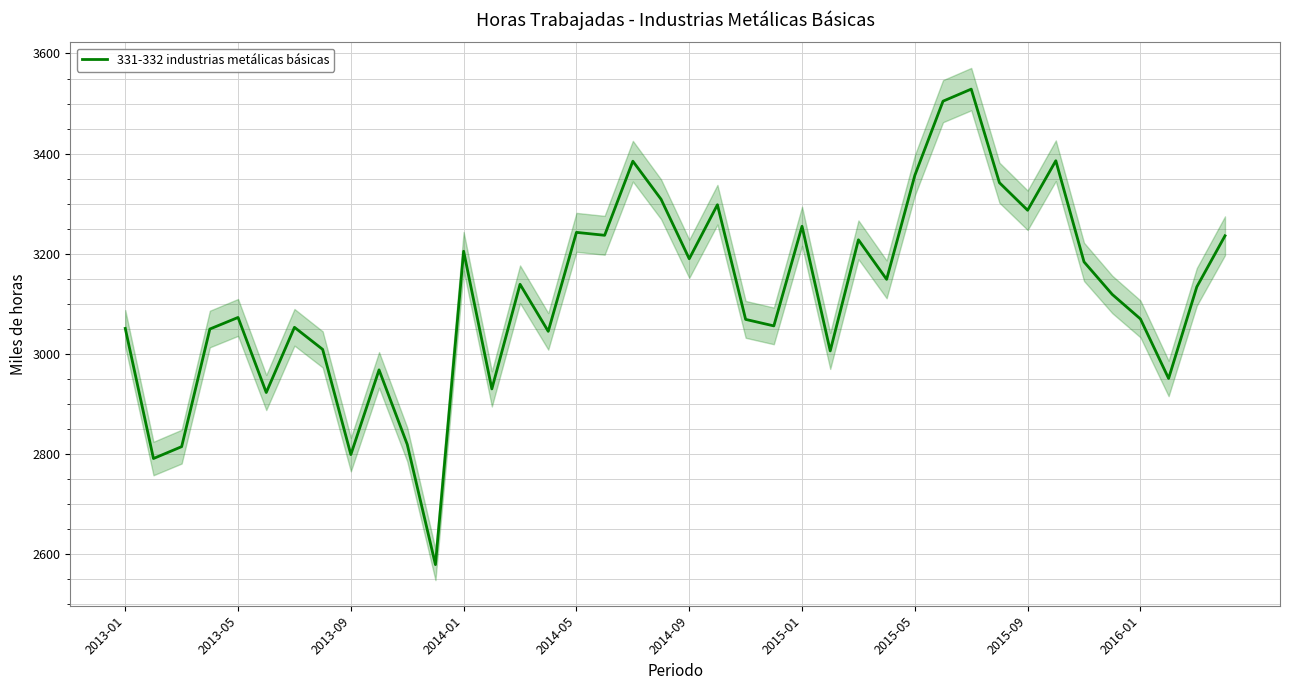

Reading right to left, list all the values displayed in this chart.

3235.8	3133.8	2950.7	3069.7	3118.7	3183.7	3385.7	3286.8	3341.8	3528.8	3504.7	3356.5	3148.7	3227.7	3005.8	3254.7	3055.7	3068.7	3297.8	3189.8	3308.8	3384.8	3236.7	3242.6	3044.8	3138.9	2929.8	3204.9	2578.7	2818.9	2967.8	2798.7	3008.8	3052.9	2922.6	3072.6	3049.5	2814.5	2790.8	3050.7